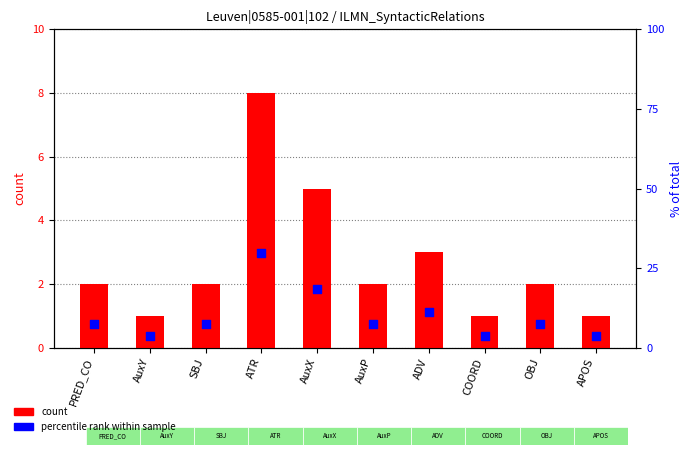

Is the value of percentile rank within sample at SBJ greater than the value of count at SBJ?

Yes